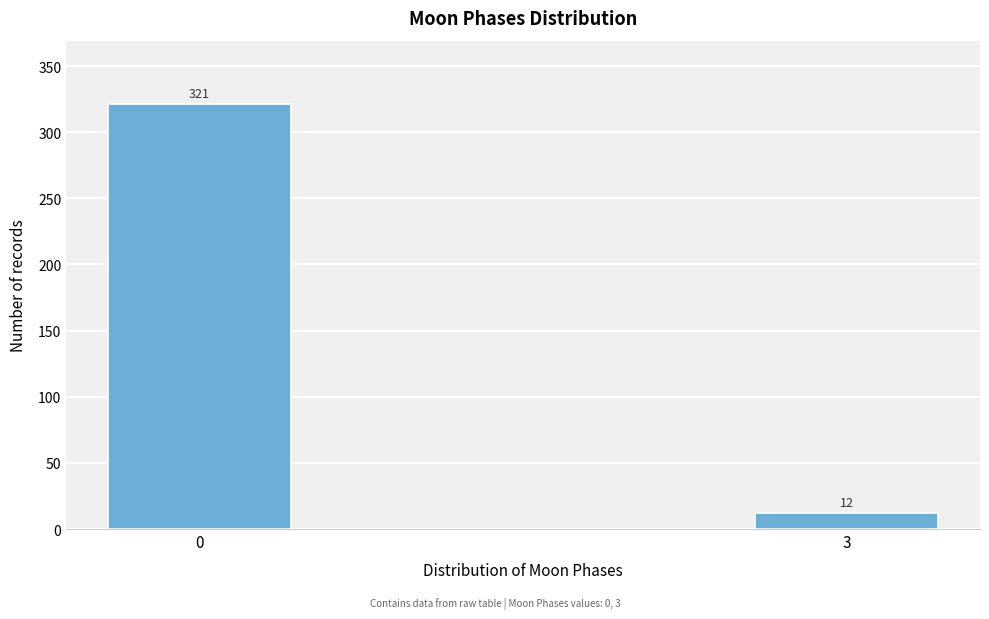

Reading right to left, extract all data points from this chart.

3=12	0=321